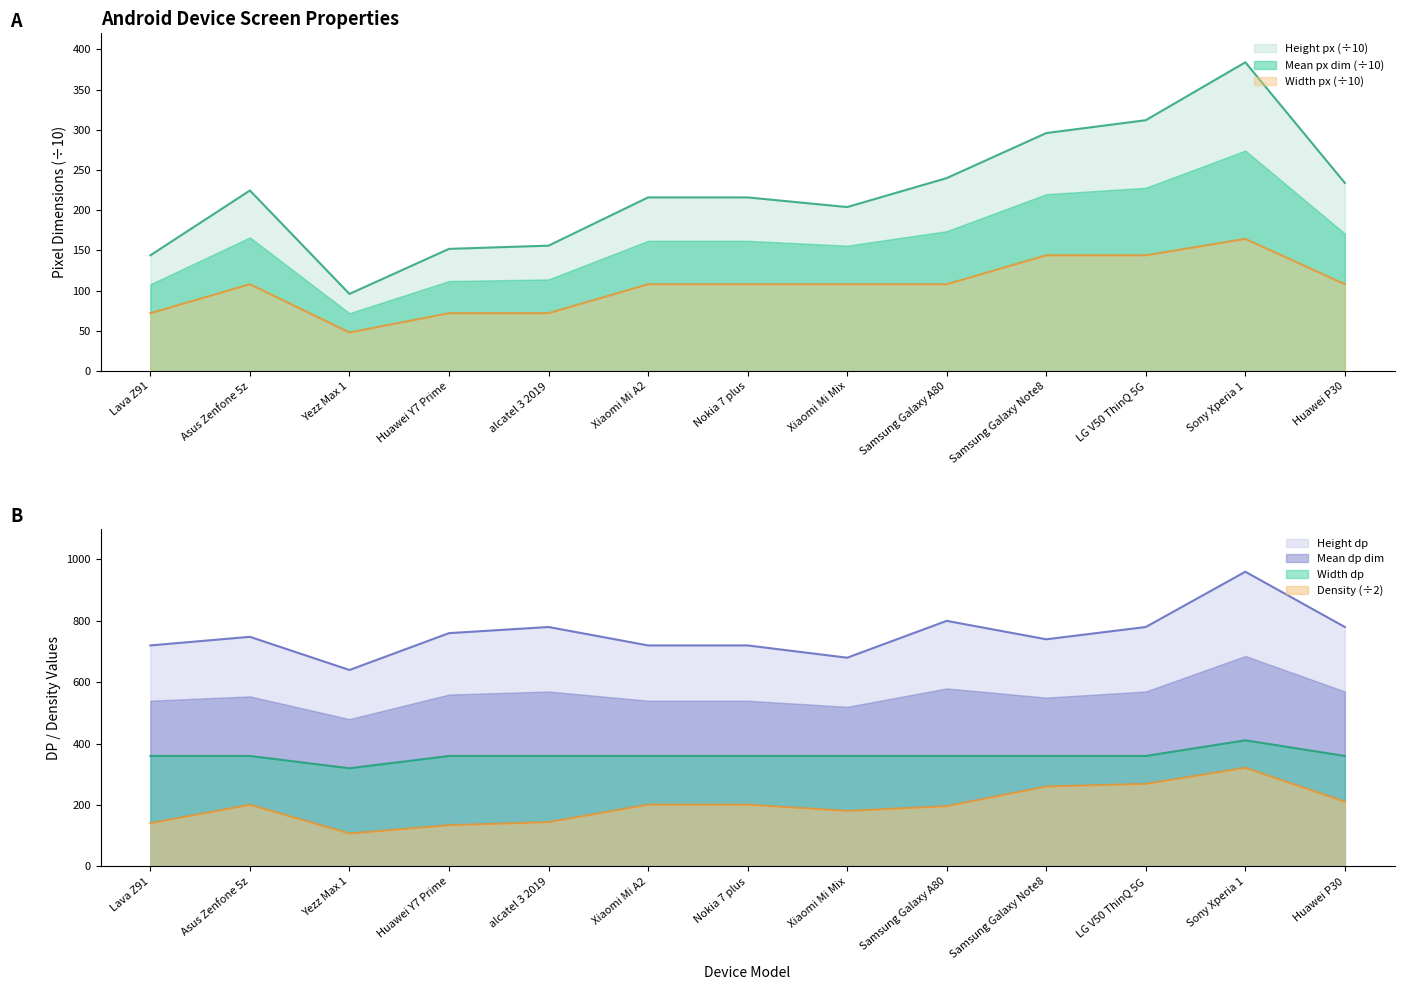

What is the sum of the Widthpx_scaled values at Nokia 7 plus and Samsung Galaxy Note8?

252.0